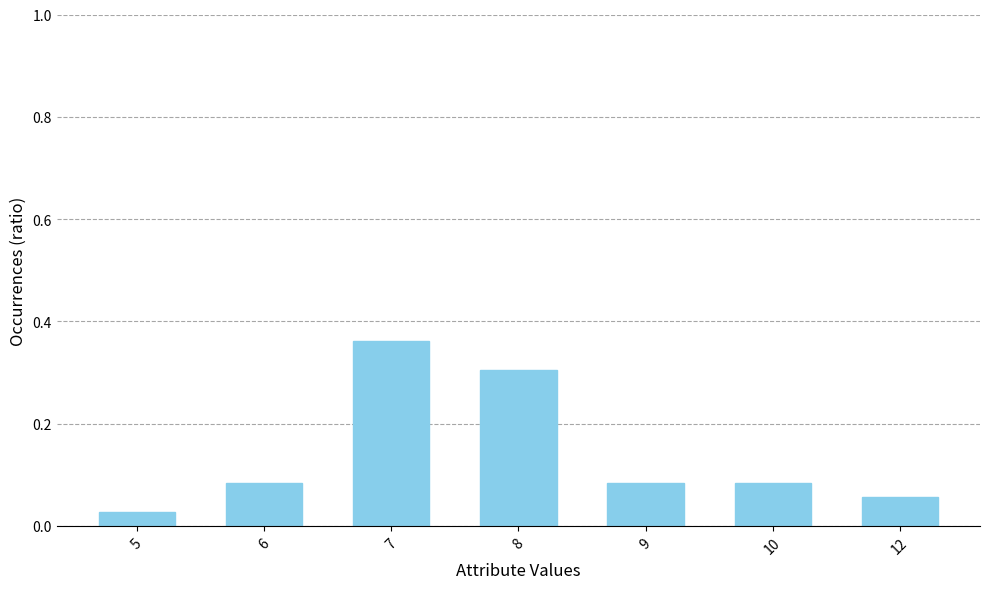

What is the difference between the maximum and second lowest values?

0.3